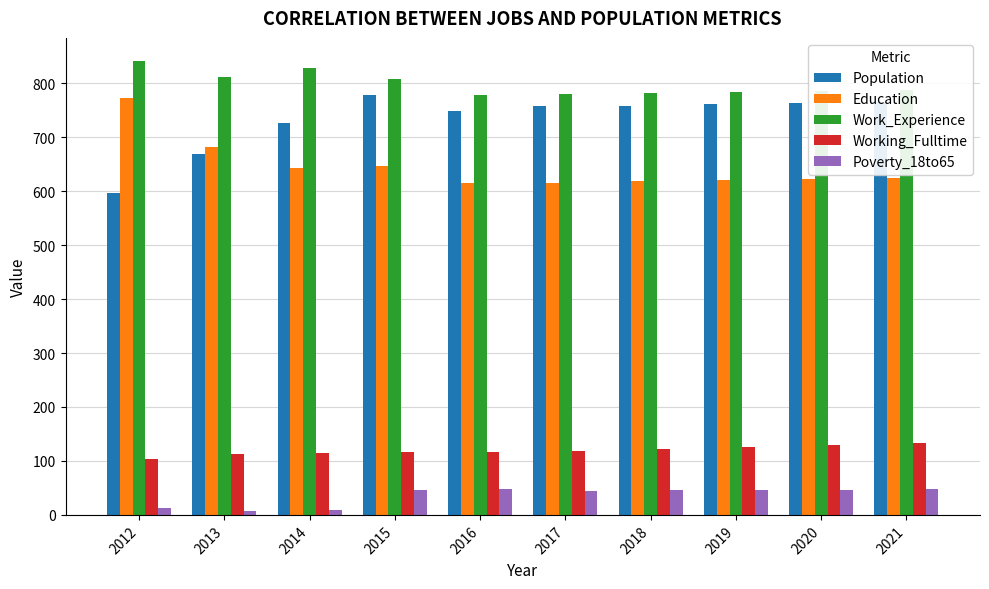

How many data points does each series have?

10